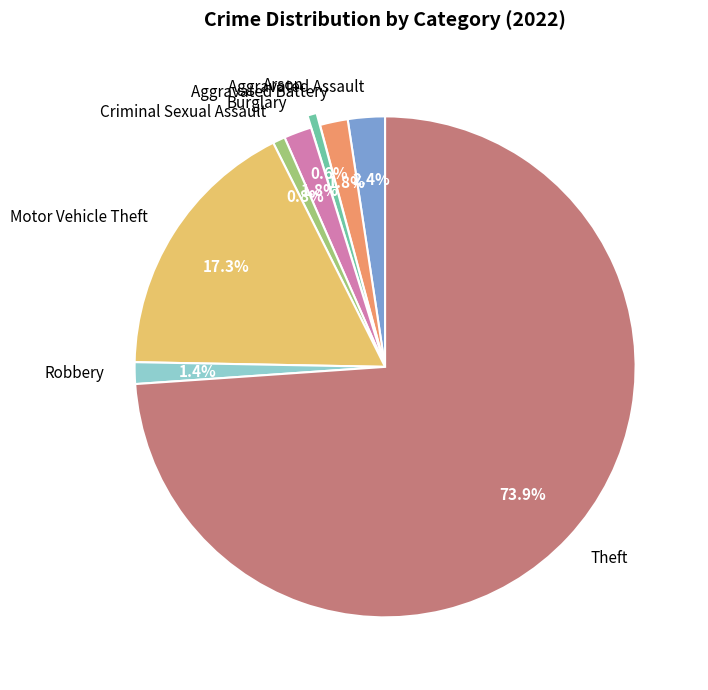

Is there any slice that represents more than half of the pie?

Yes